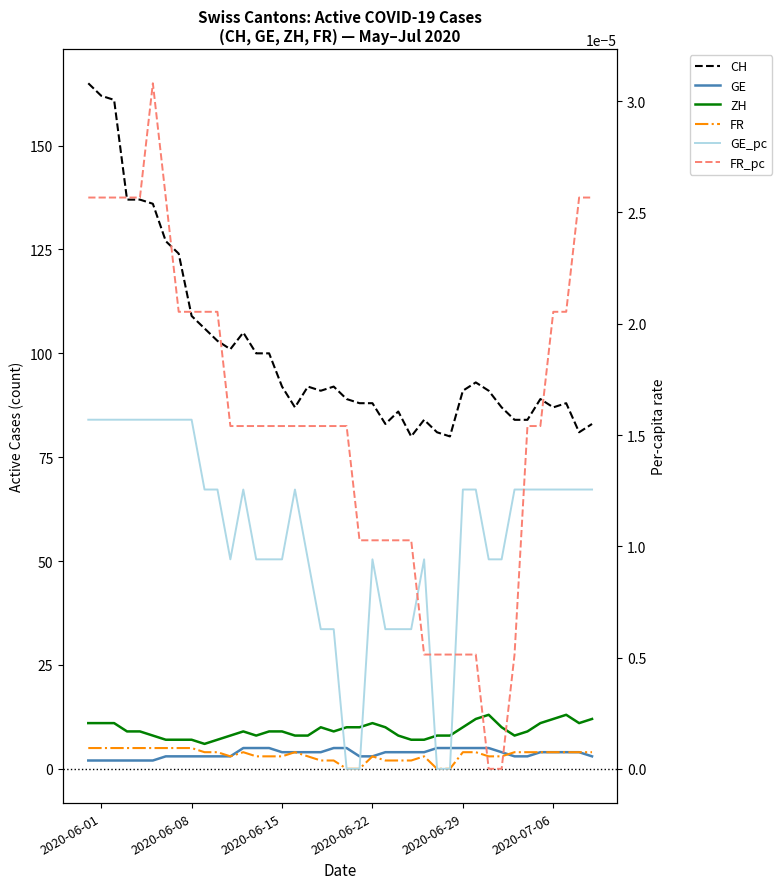

At which category does the chart reach its peak across all series?

2020-06-01